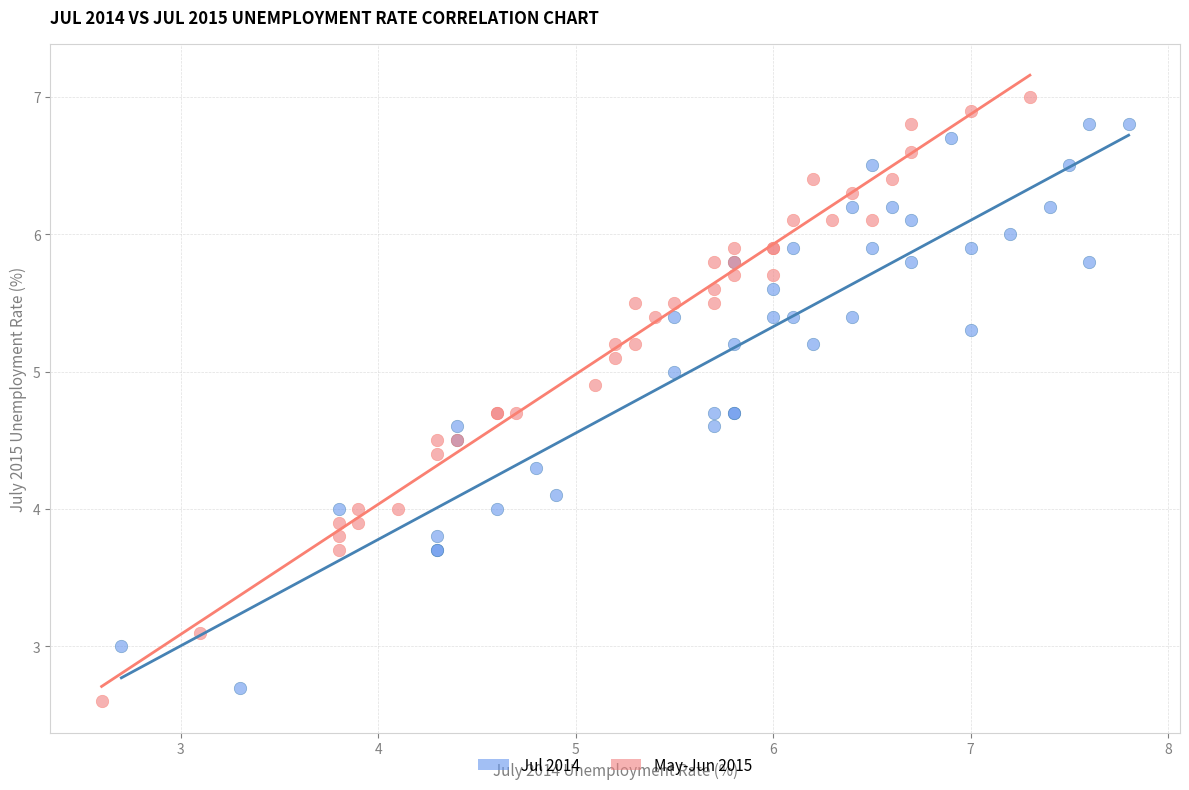

What are all the series names shown in the legend?

Jul 2014, May-Jun 2015